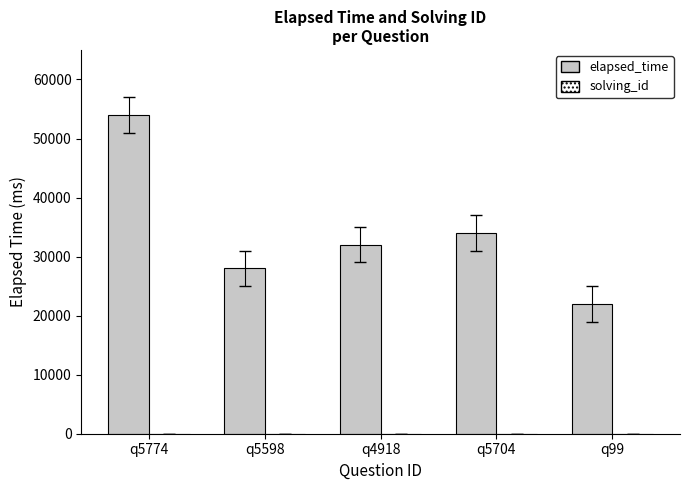

Which series has the widest spread of values?

elapsed_time